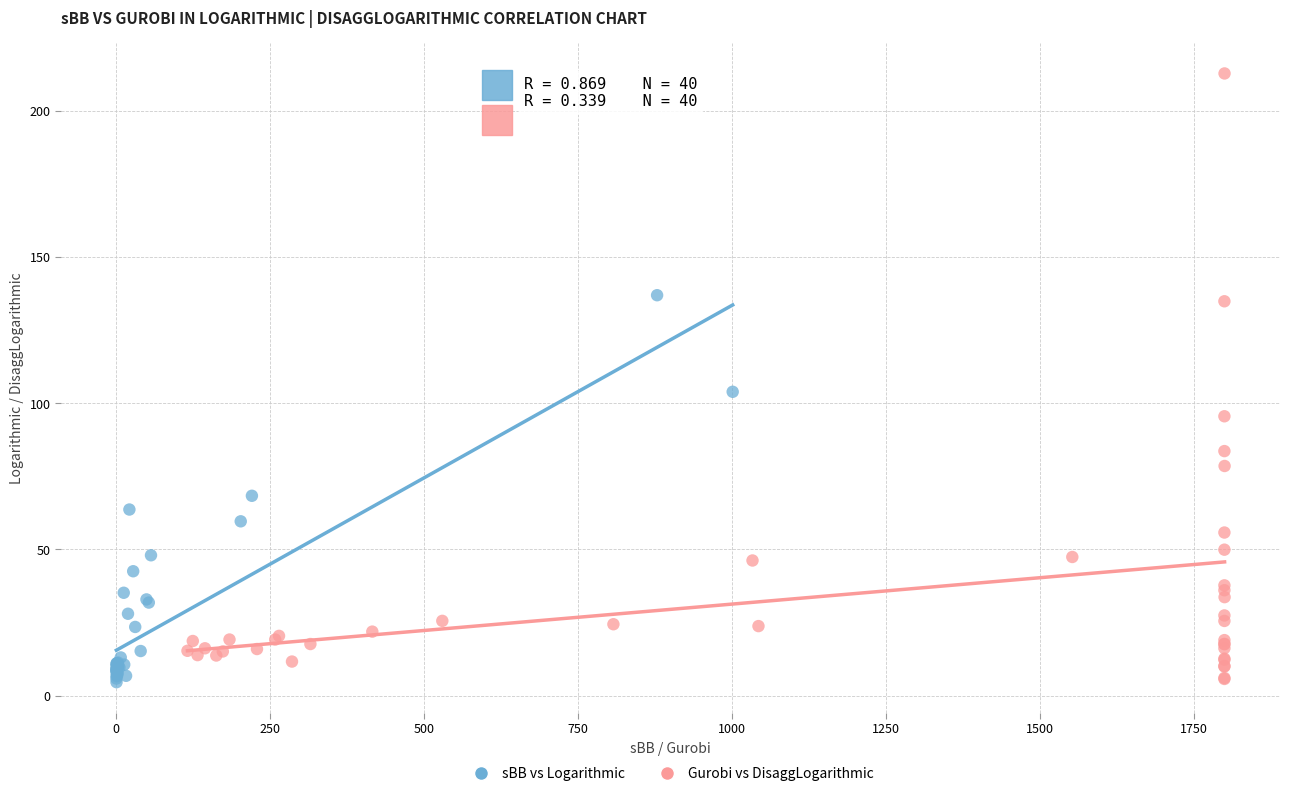

Which series contains the highest Y value?

Gurobi vs DisaggLogarithmic